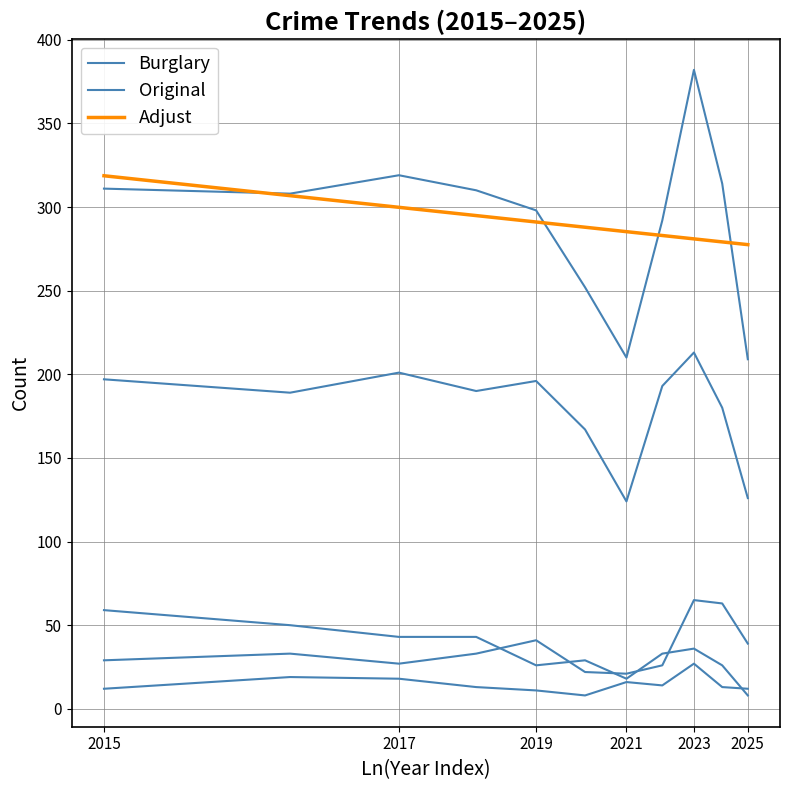

Between 2023 and 2021, which is larger?

2023